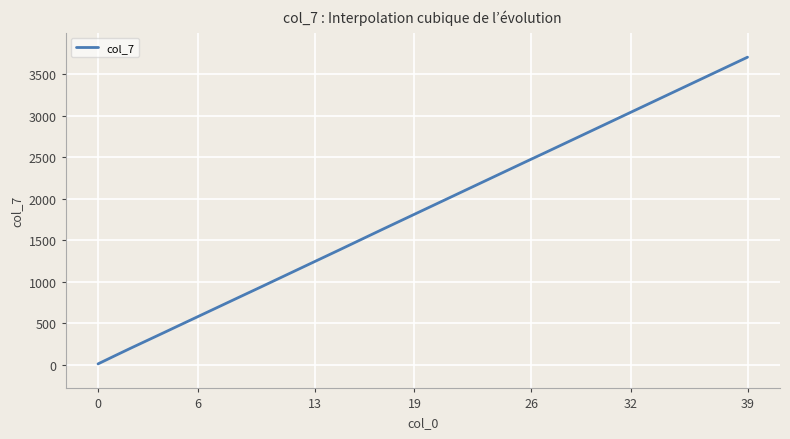

What is the sum of all values?

929073.8